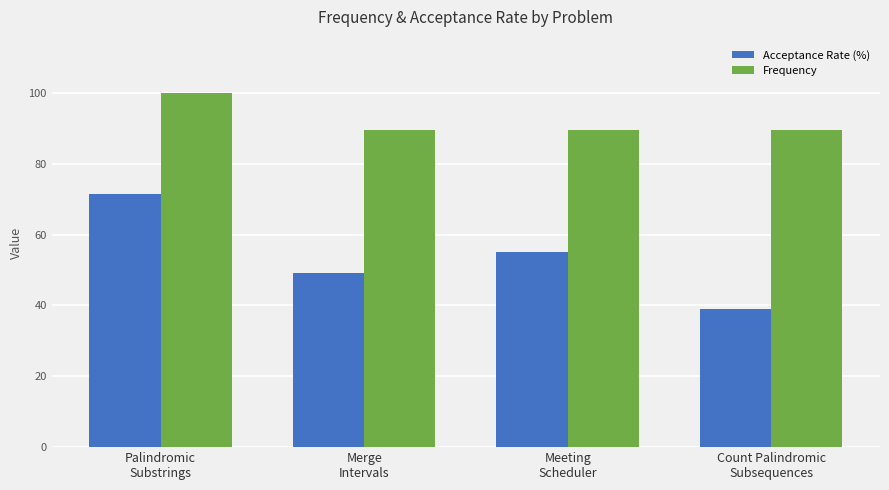

What position from the right is Meeting
Scheduler?

2